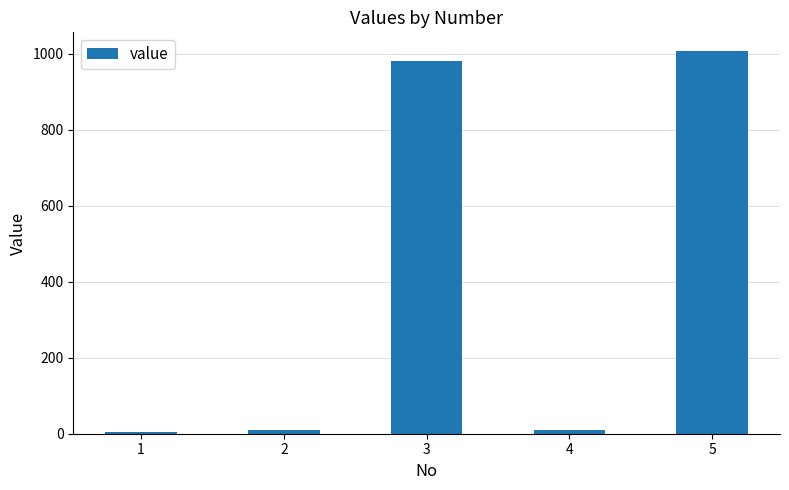

What is the difference between the second highest and second lowest values?

970